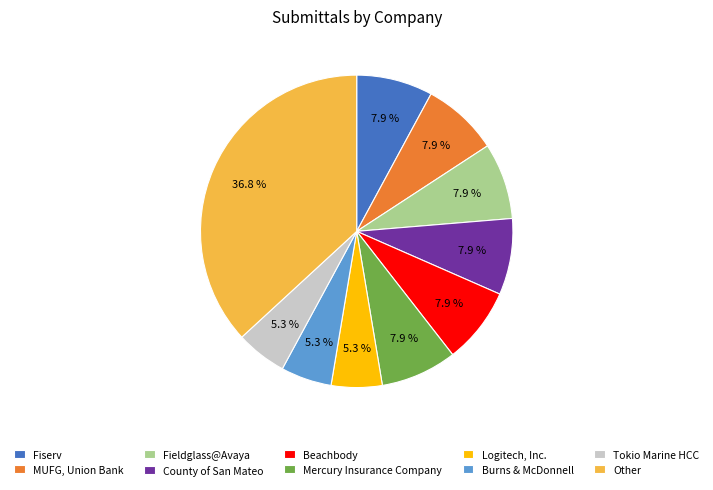

The County of San Mateo slice represents 22% of the pie. True or false?

False